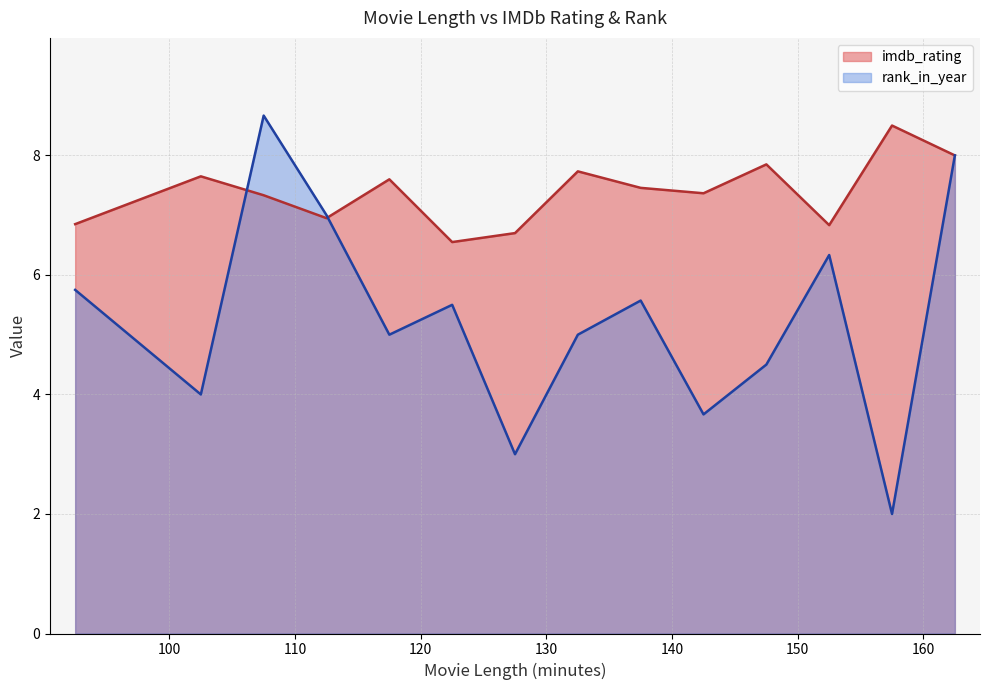

Which series ends up on top after the final intersection of rank_in_year and imdb_rating?

rank_in_year